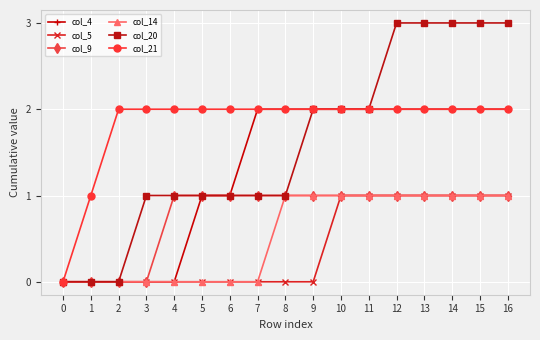

Count the number of categories in the chart.

17